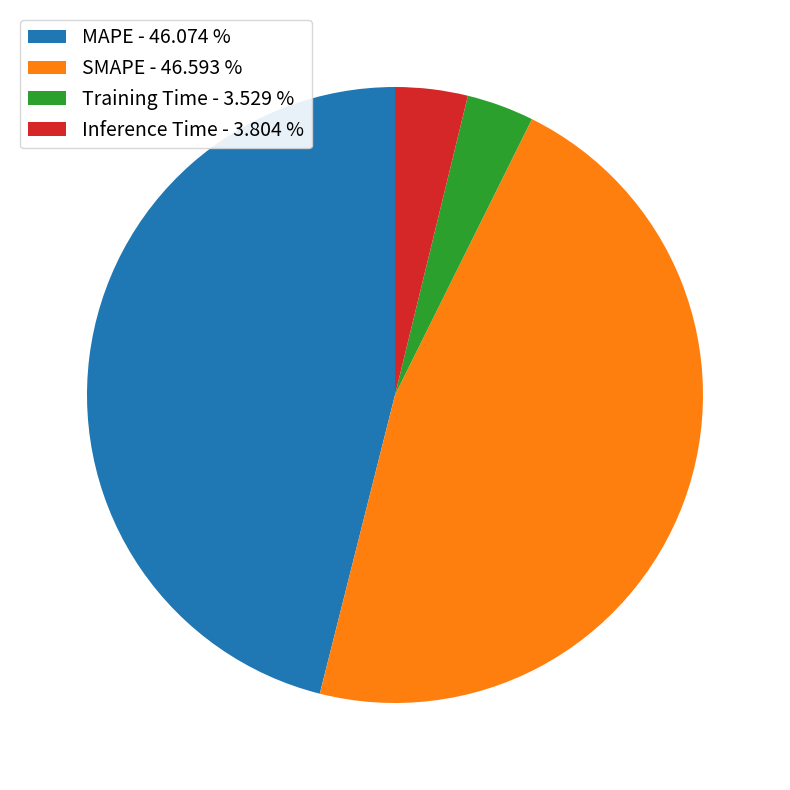

How many segments does this pie chart have?

4